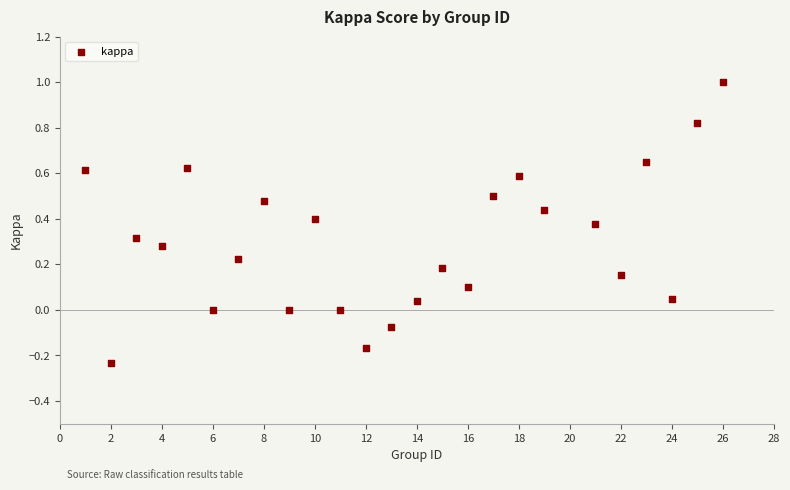

What is the range of Y values (max minus min)?

1.2